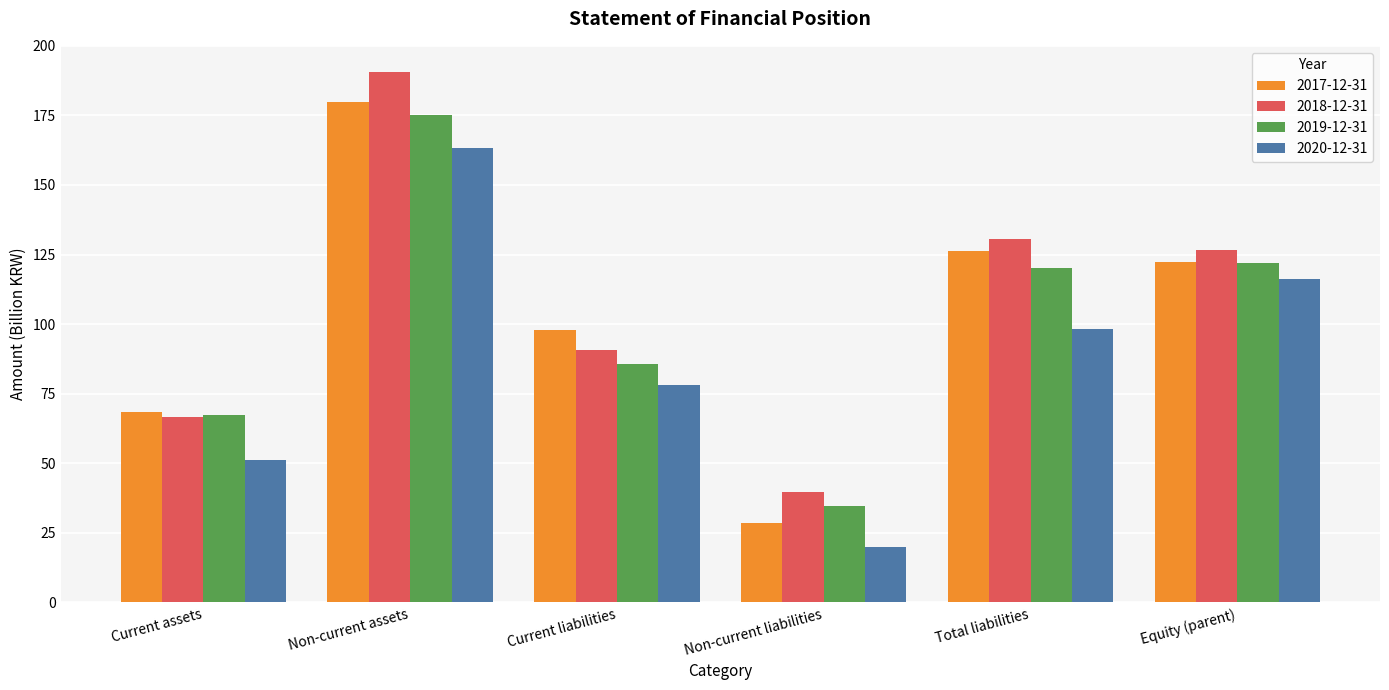

Reading left to right, list all the values displayed in this chart.

2017-12-31: Current assets=68.6	Non-current assets=179.9	Current liabilities=97.9	Non-current liabilities=28.4	Total liabilities=126.3	Equity (parent)=122.2
2018-12-31: Current assets=66.7	Non-current assets=190.5	Current liabilities=90.7	Non-current liabilities=39.8	Total liabilities=130.5	Equity (parent)=126.7
2019-12-31: Current assets=67.3	Non-current assets=175.1	Current liabilities=85.6	Non-current liabilities=34.8	Total liabilities=120.3	Equity (parent)=122.0
2020-12-31: Current assets=51.0	Non-current assets=163.2	Current liabilities=78.1	Non-current liabilities=20.1	Total liabilities=98.2	Equity (parent)=116.0